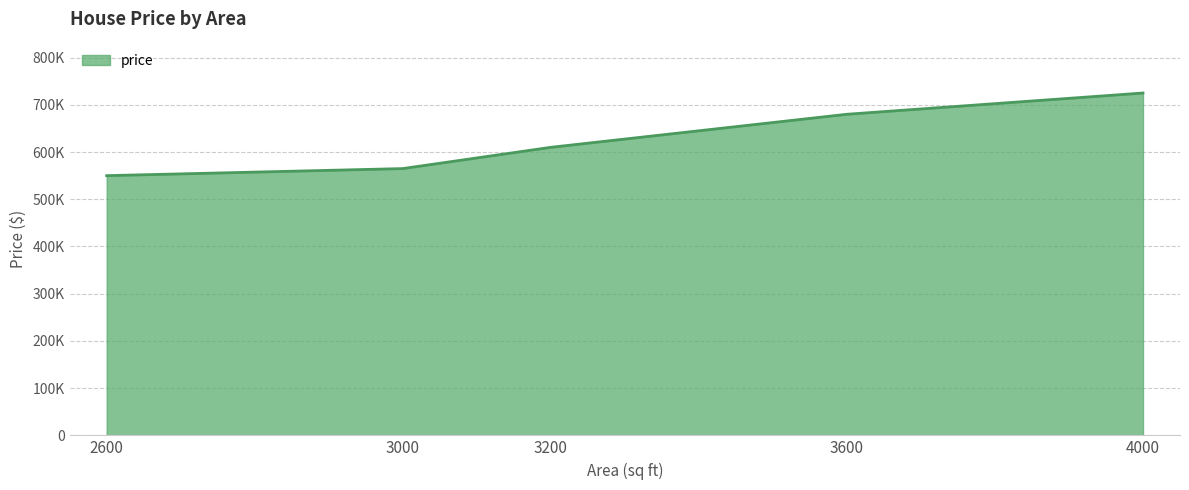

List the labels in order of value, largest first.

4000, 3600, 3200, 3000, 2600